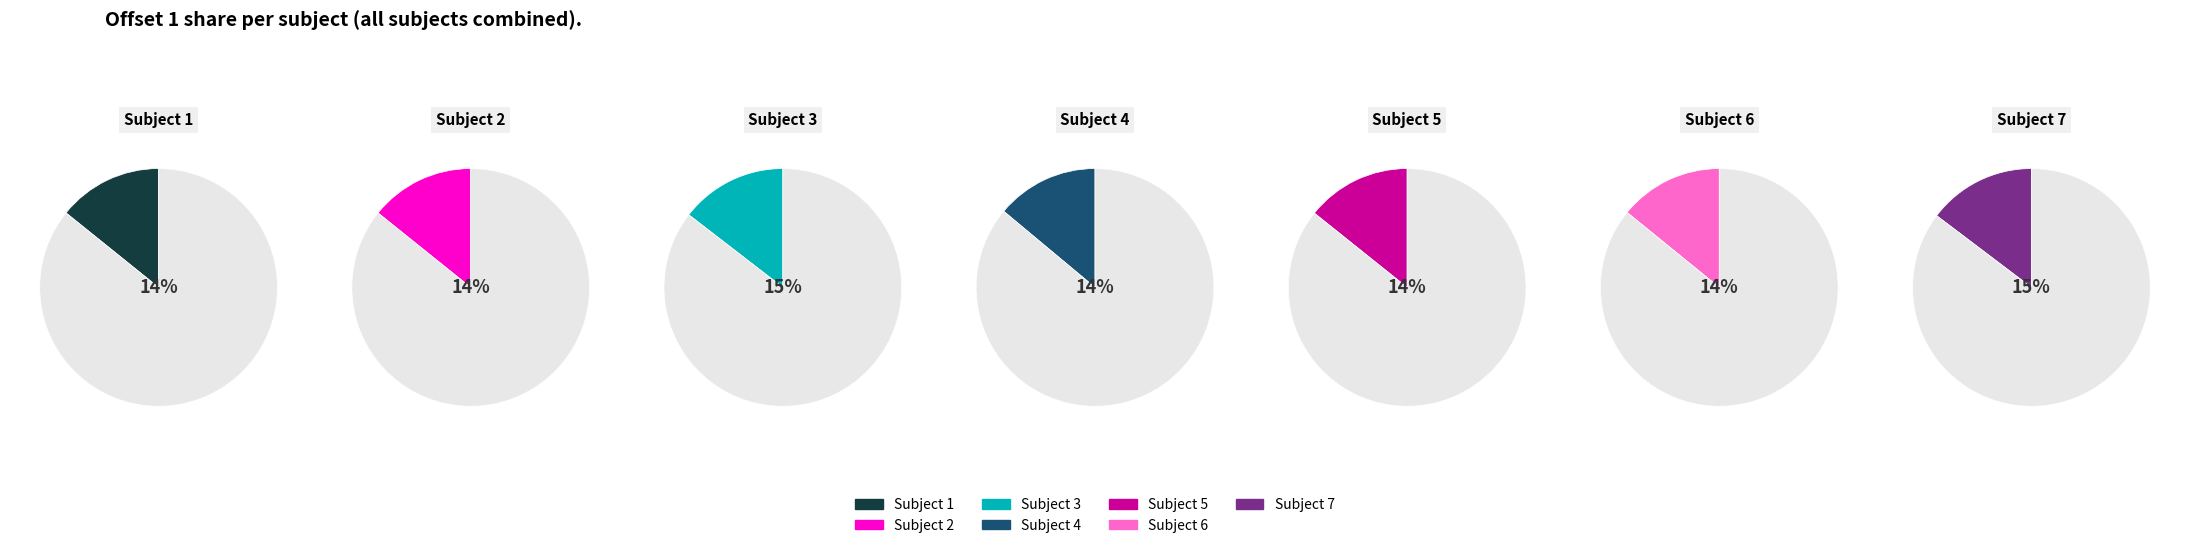

To the nearest percent, what is the average slice percentage?

14%